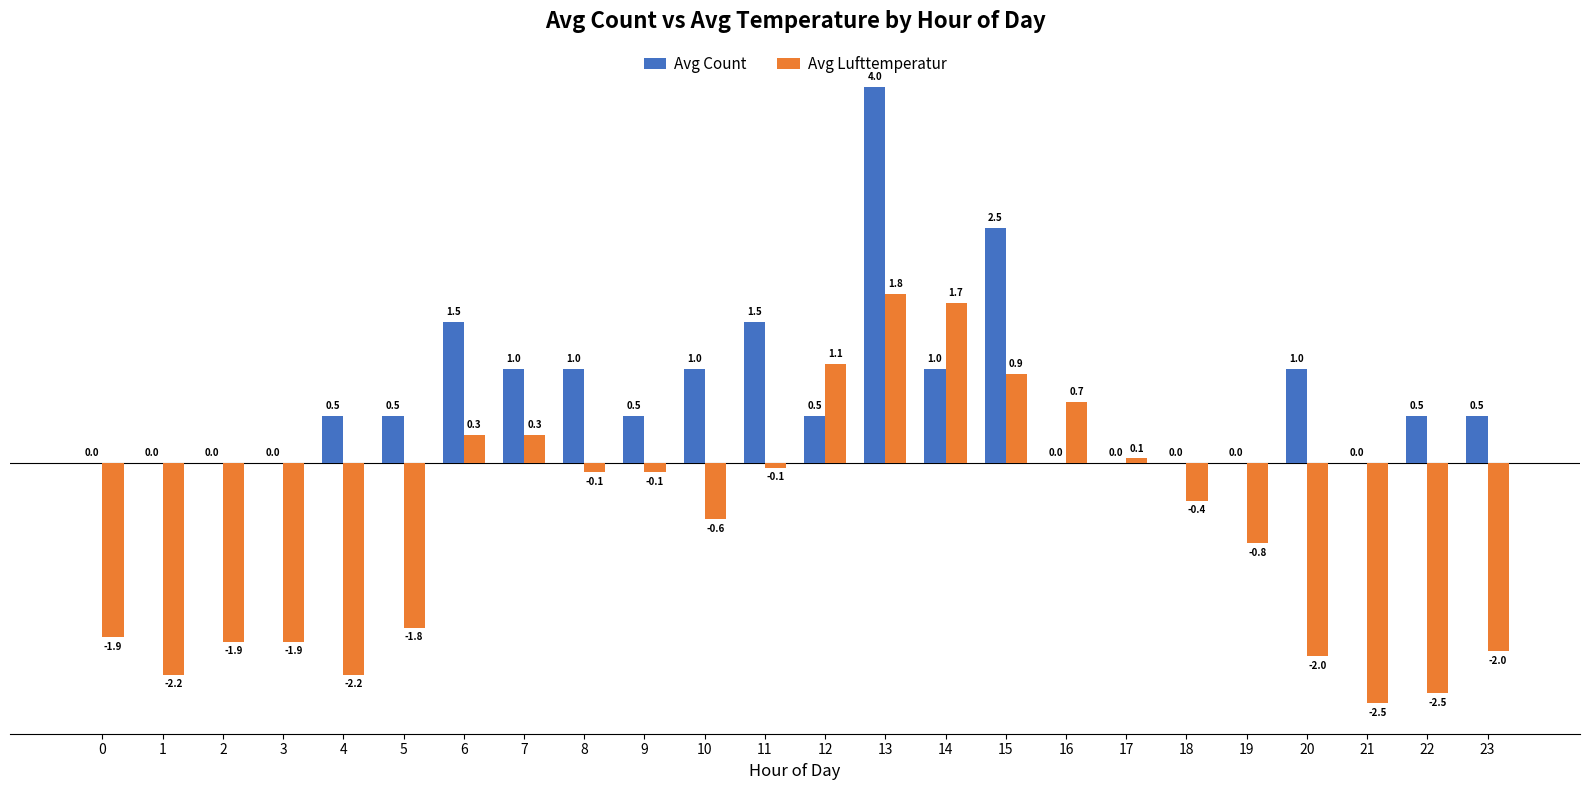

How many values in the Avg Lufttemperatur series exceed 0?

8